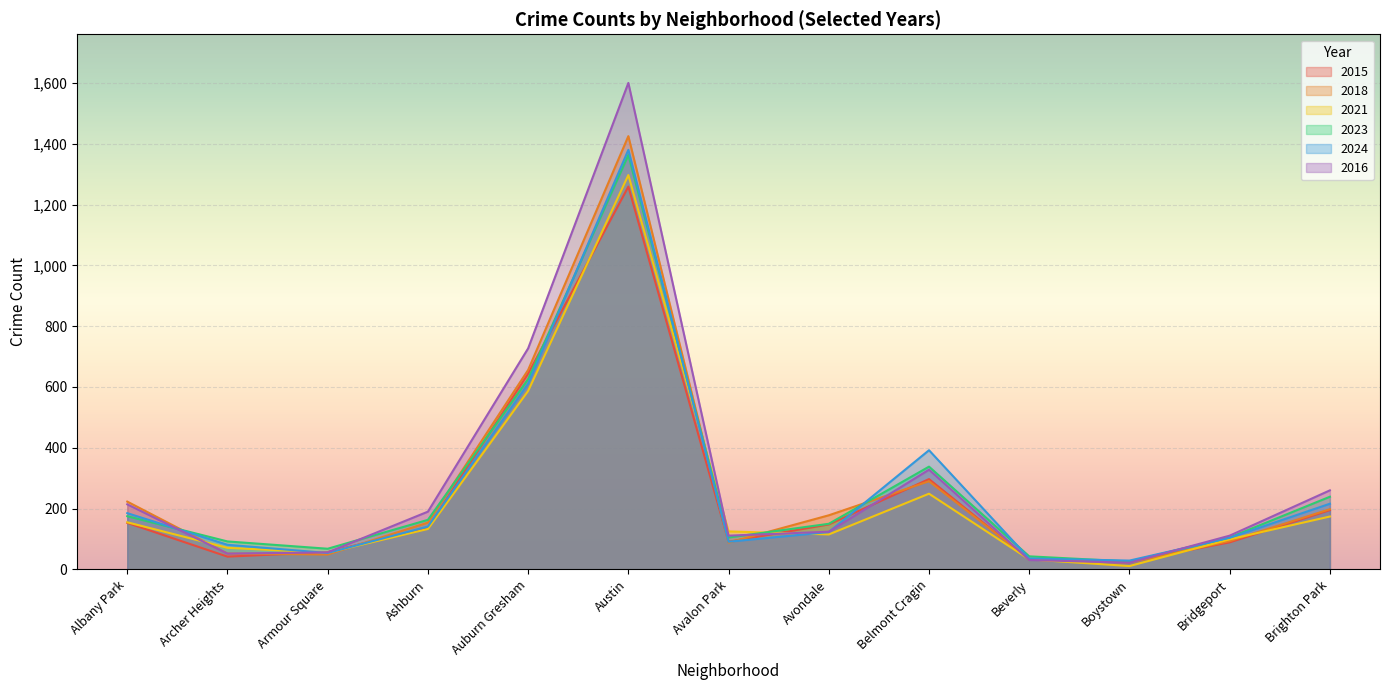

True or false: 2021 has a value of 145 at Bridgeport.

False